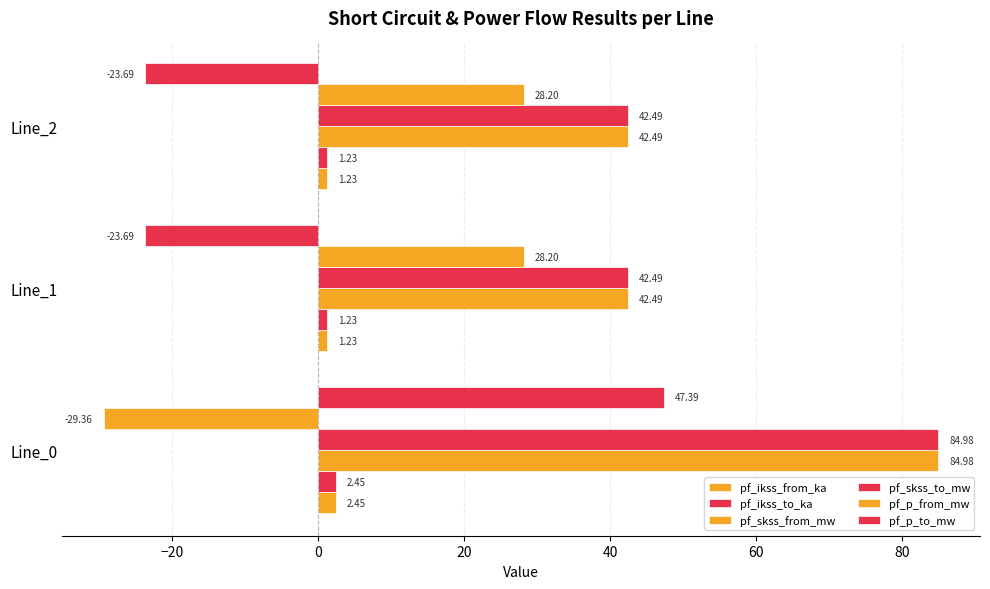

Which series has the largest range (max minus min)?

pf_p_to_mw